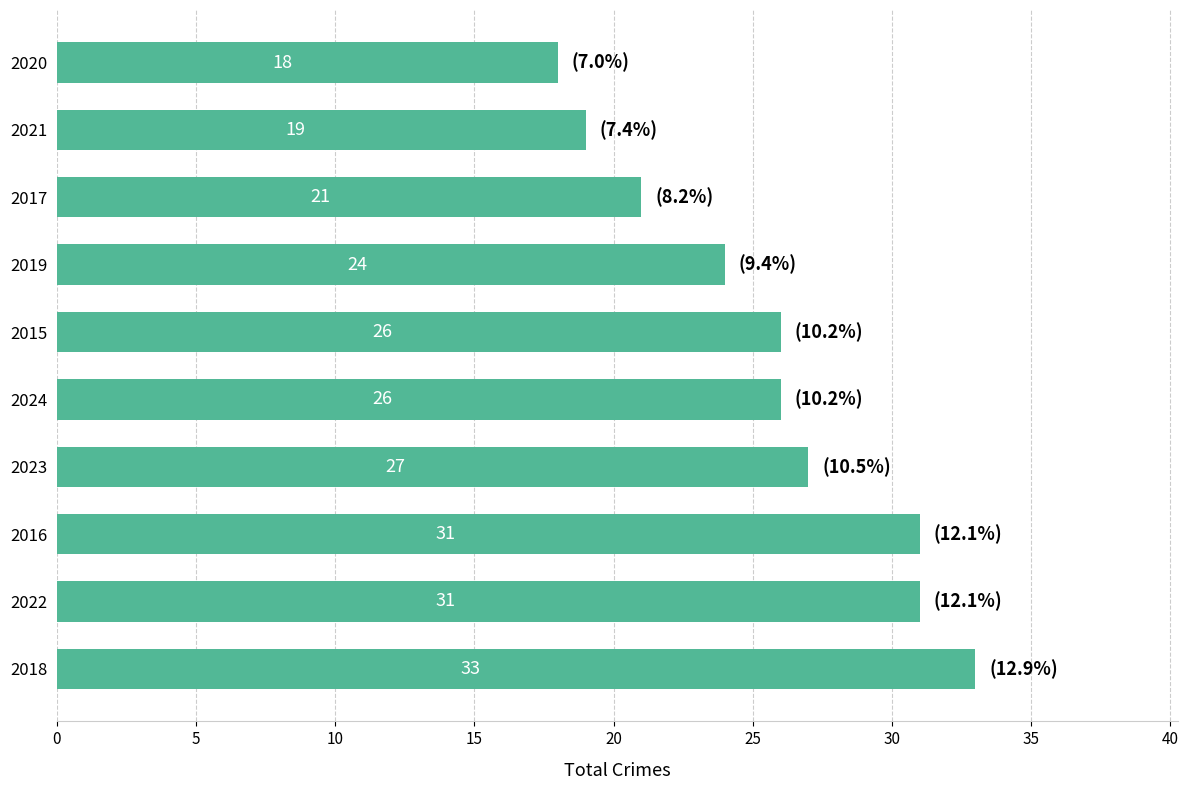

Reading top to bottom, extract all data points from this chart.

2020=18	2021=19	2017=21	2019=24	2015=26	2024=26	2023=27	2016=31	2022=31	2018=33